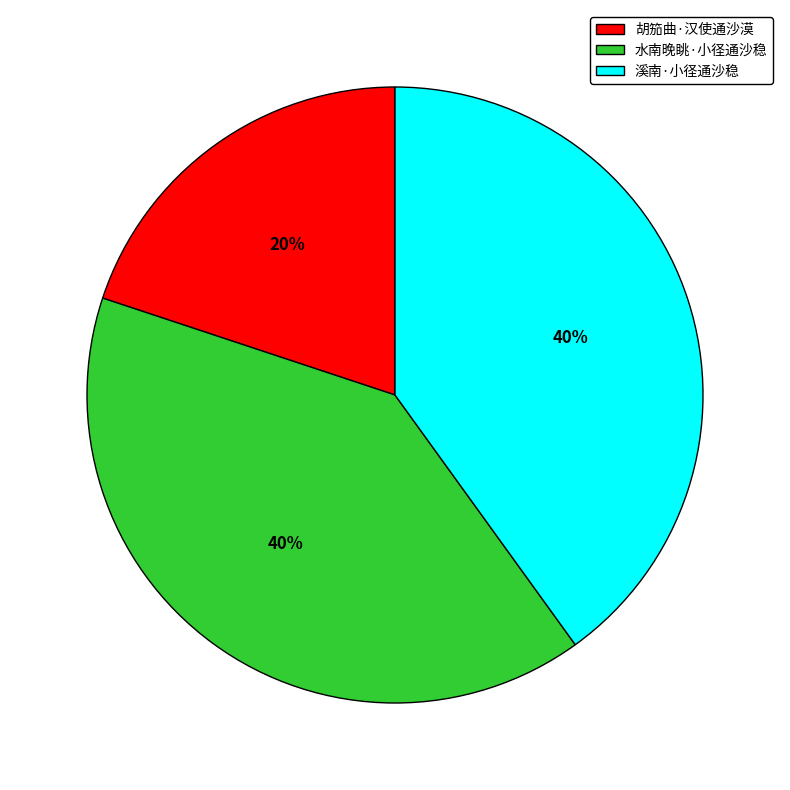

To the nearest percent, what portion does 水南晚眺·小径通沙稳 represent?

40%